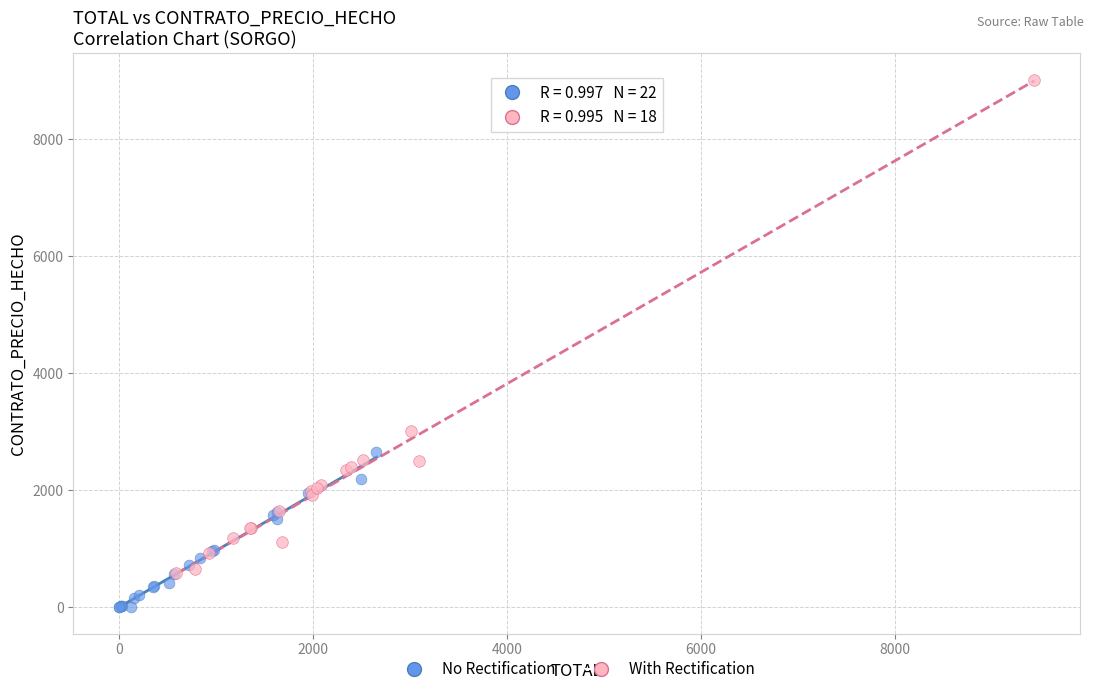

Which series contains the highest Y value?

With Rectification